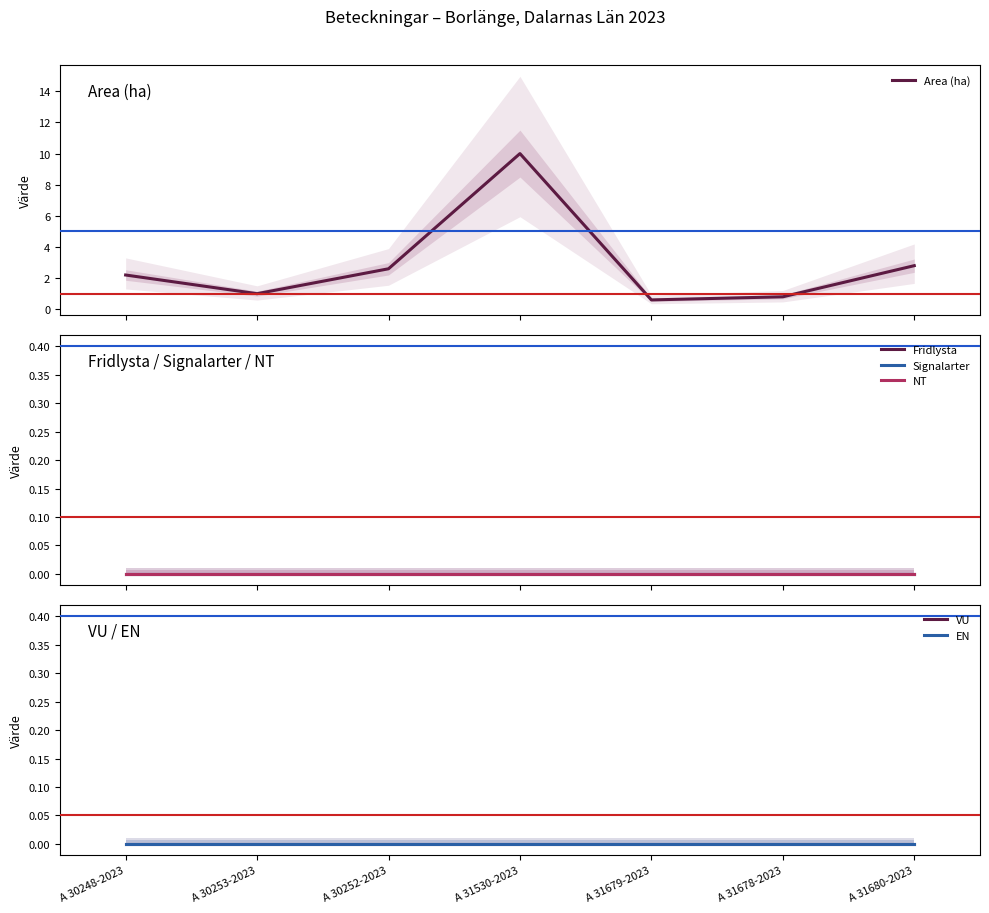

At which category is the sum across all series the highest?

A 31530-2023